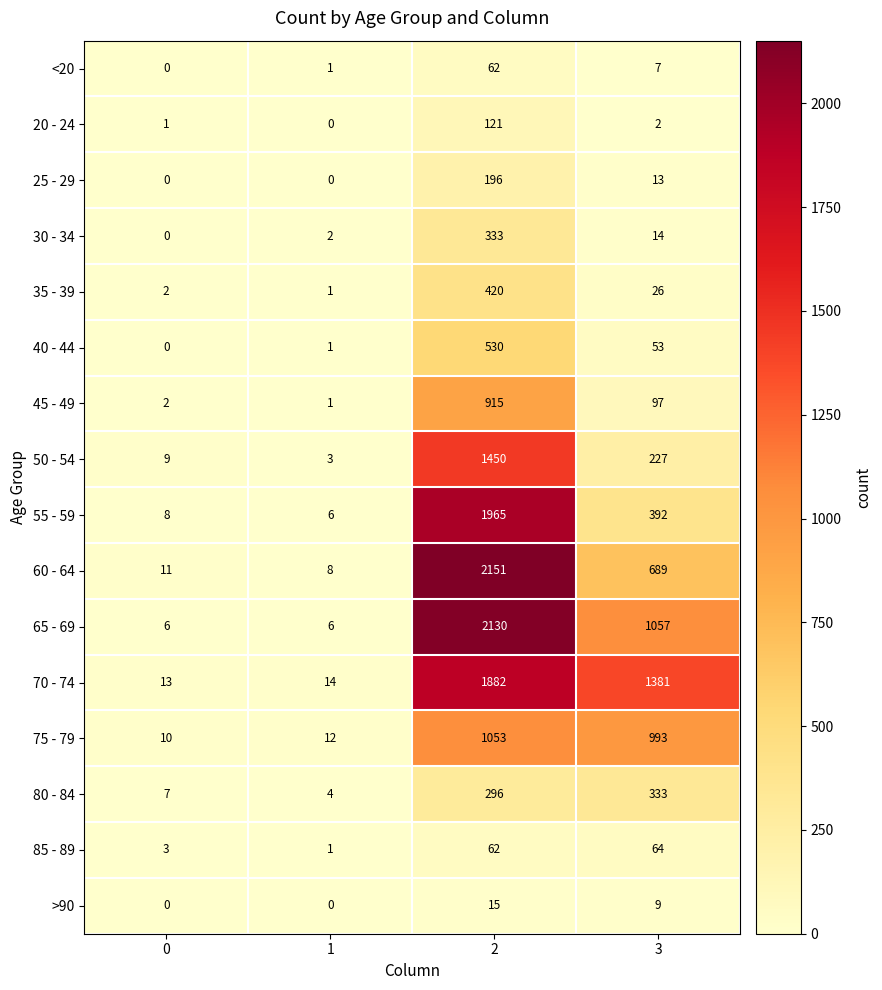

At 3, list the series in order from smallest to largest.

20 - 24, <20, >90, 25 - 29, 30 - 34, 35 - 39, 40 - 44, 85 - 89, 45 - 49, 50 - 54, 80 - 84, 55 - 59, 60 - 64, 75 - 79, 65 - 69, 70 - 74